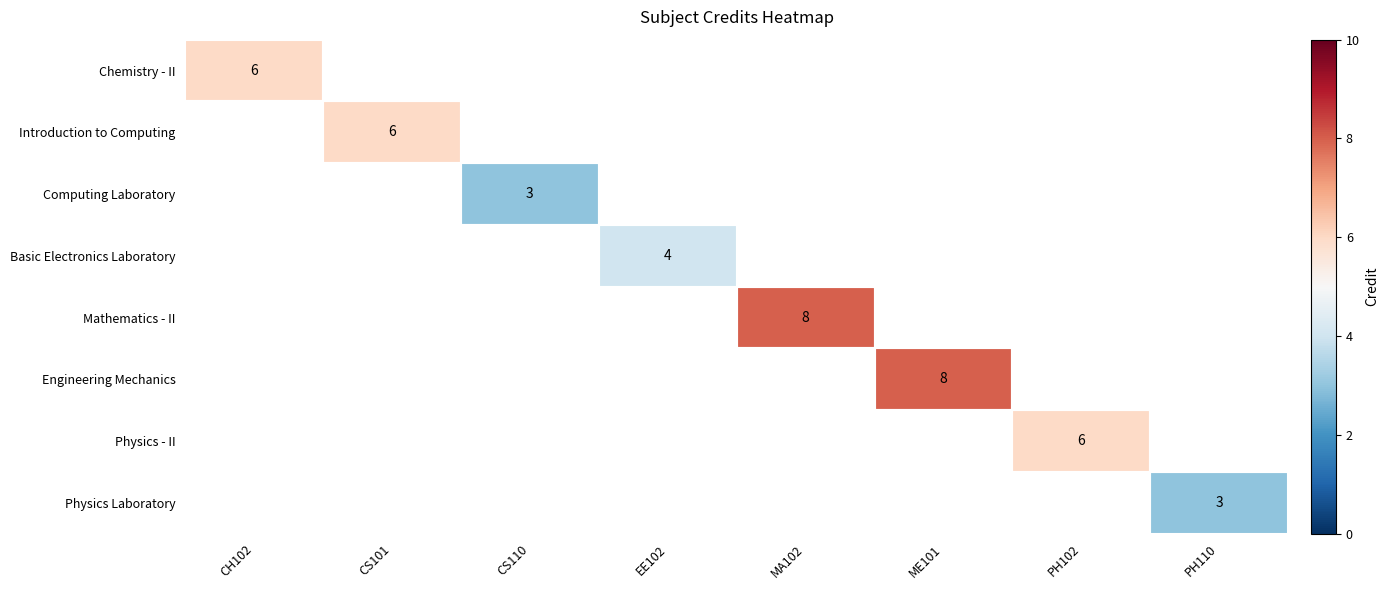

What is the greatest value displayed?

8.0